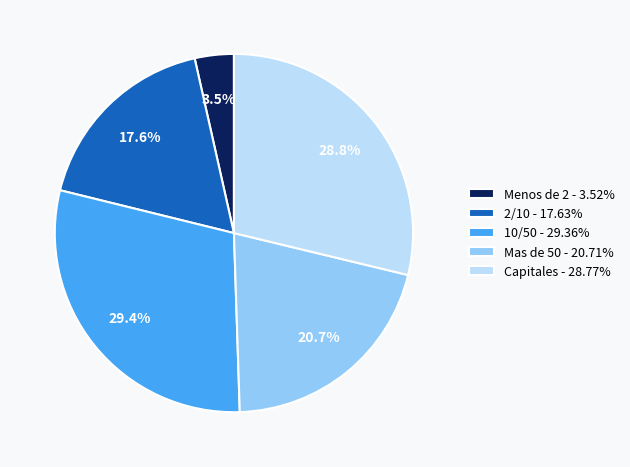

What is the ratio of the value at Mas de 50 - 20.71% to the value at 10/50 - 29.36%?

0.7